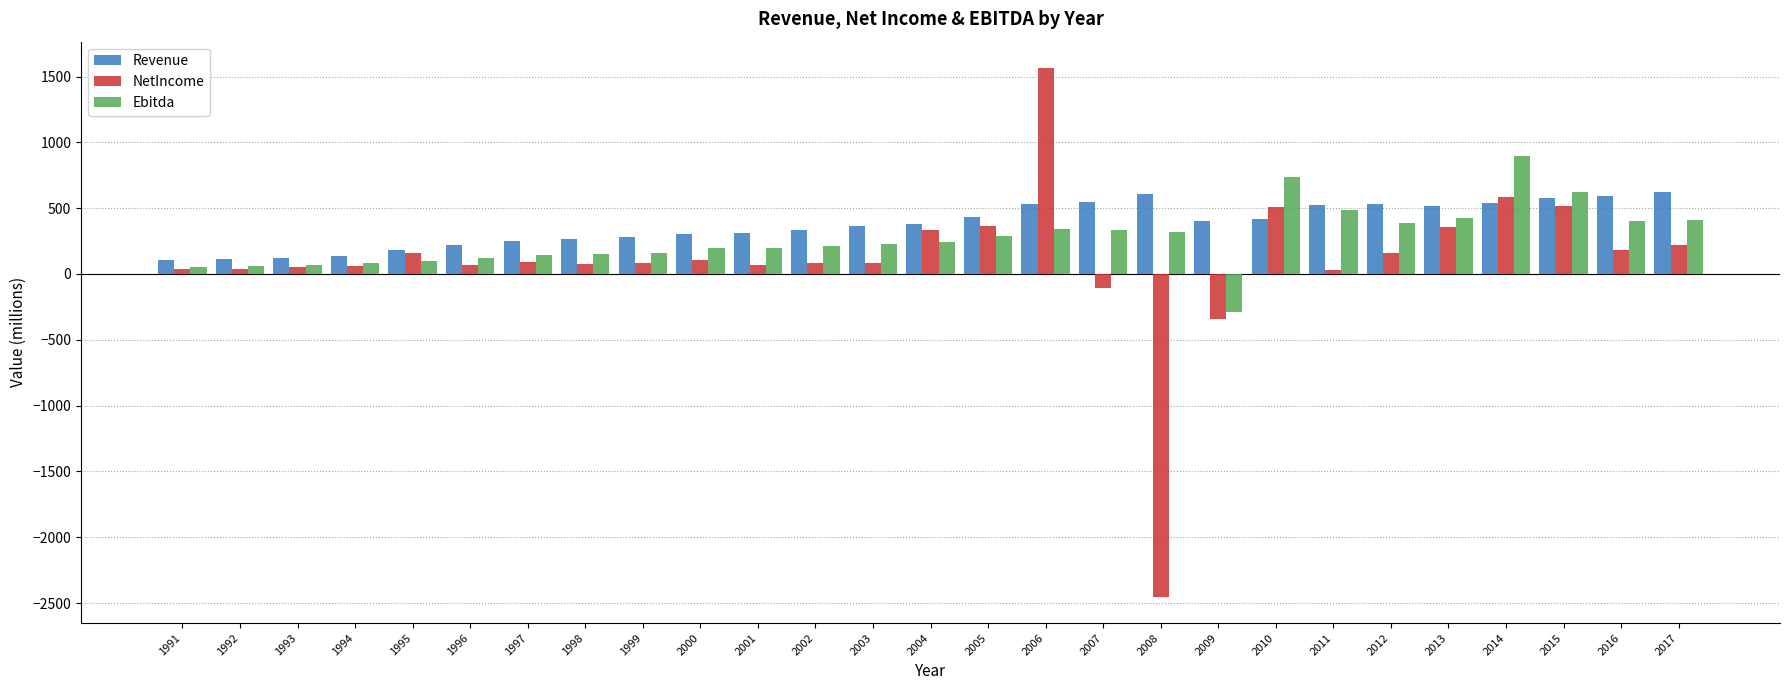

Between 1995 and 2014, which series saw the biggest shift?

Ebitda